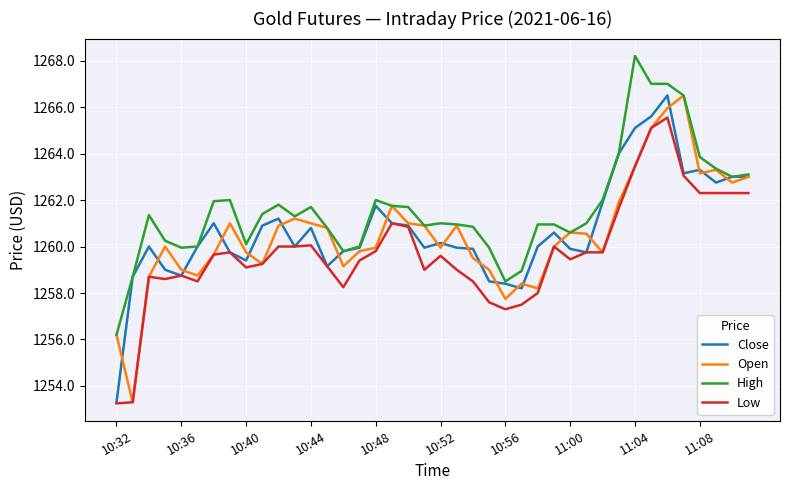

What is the minimum value for Close?

1253.3